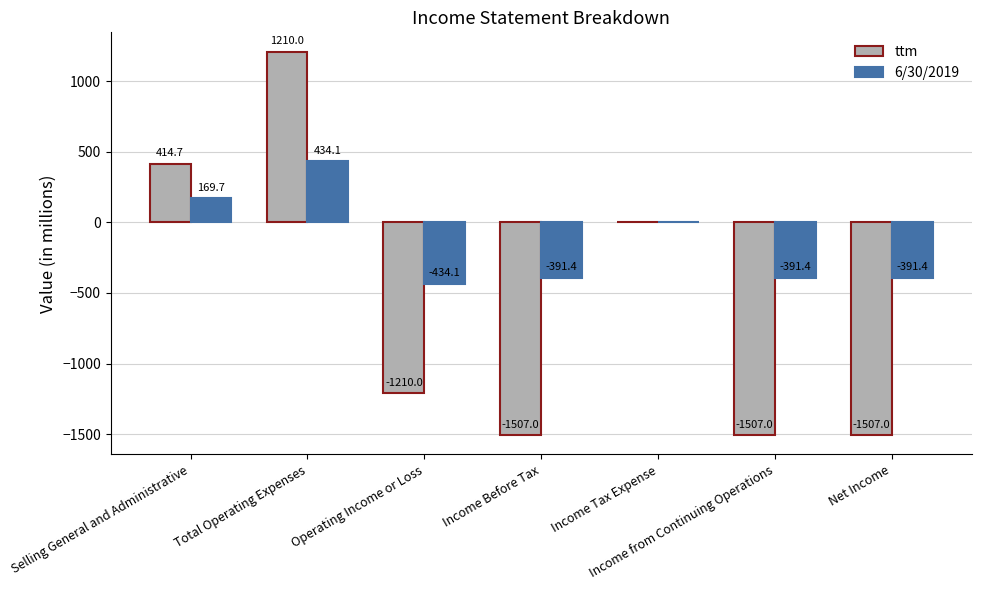

Are the bars horizontal?

No